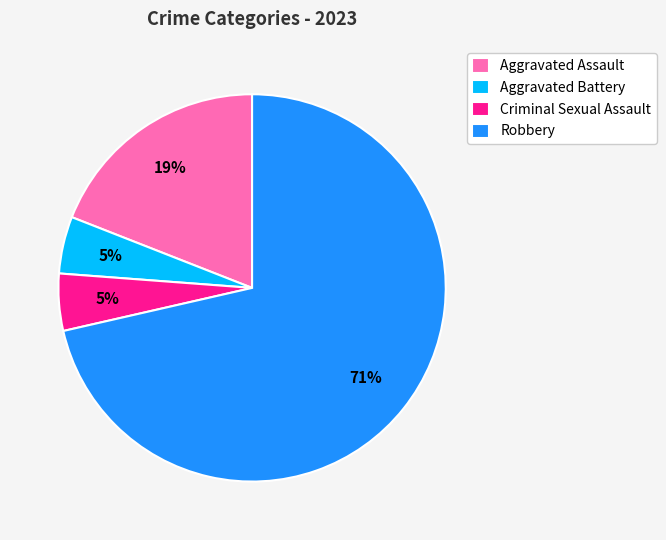

How many slices are in this pie chart?

4